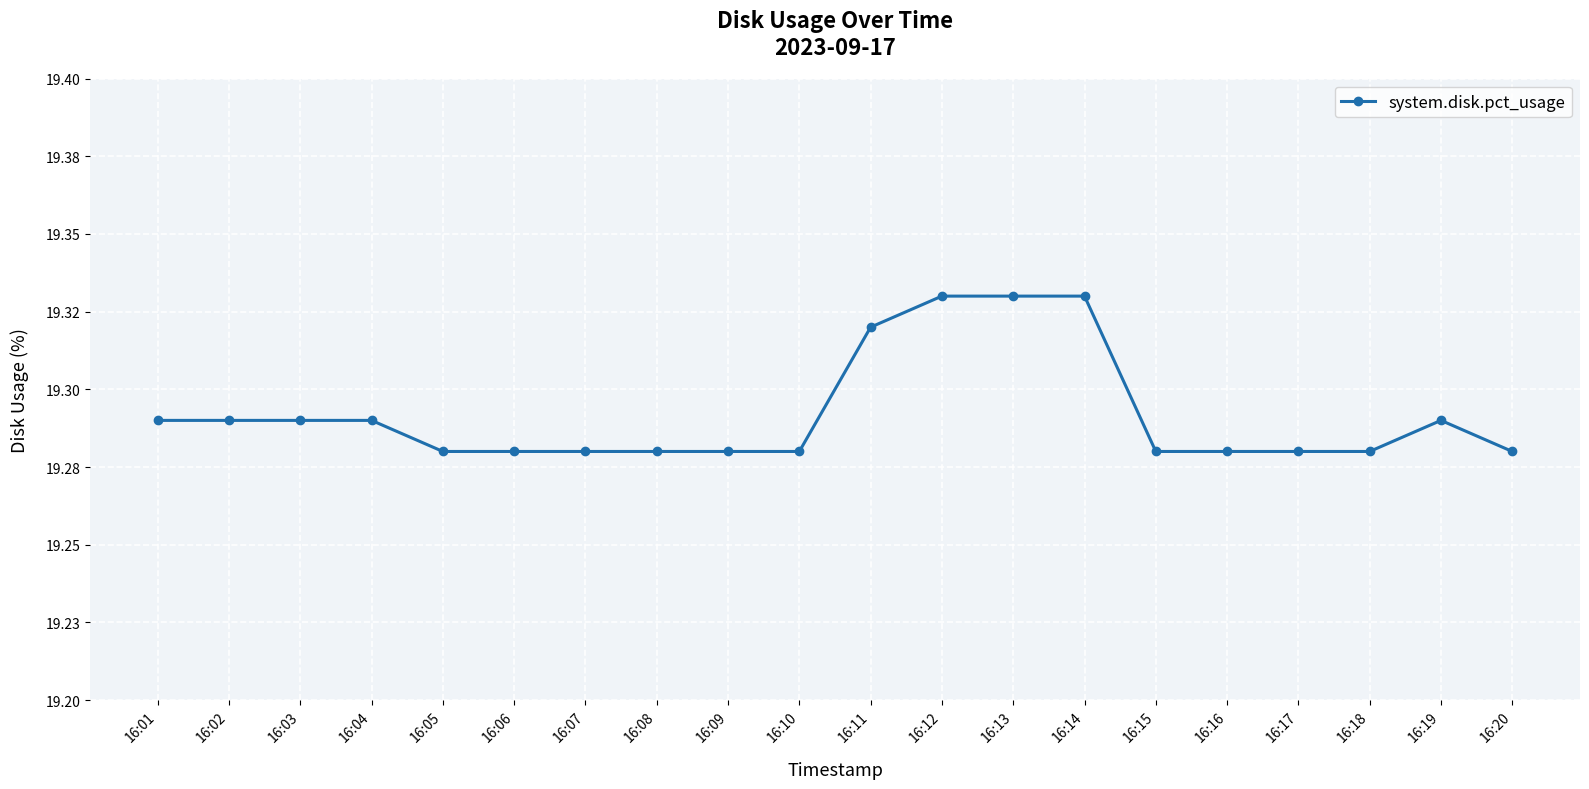

True or false: there are more than 2 points higher than both neighbors.

False